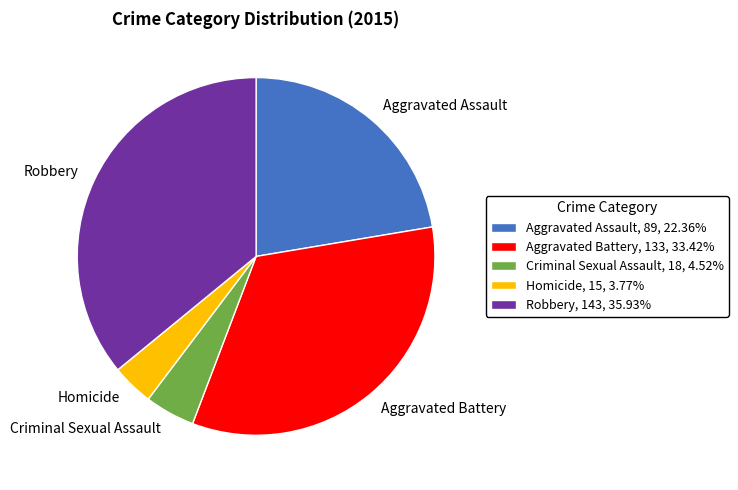

Is there a majority slice in this chart?

No